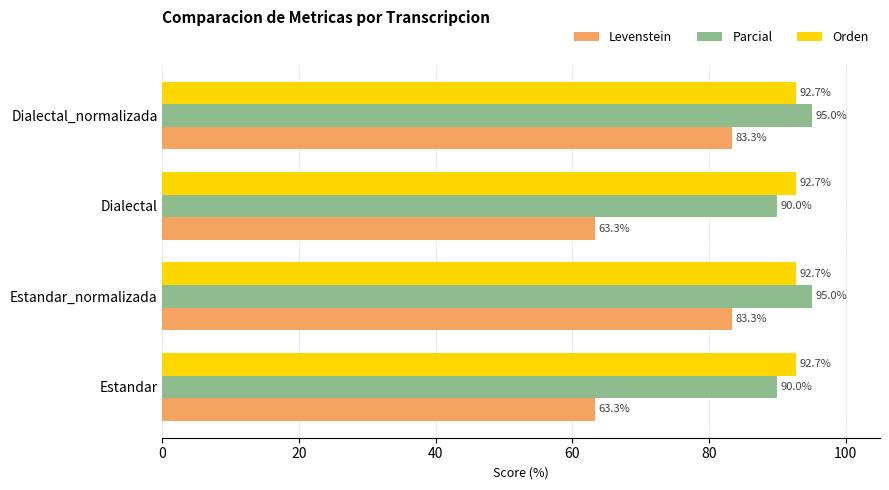

What is the spread (max minus min) of values at Dialectal_normalizada?

11.7